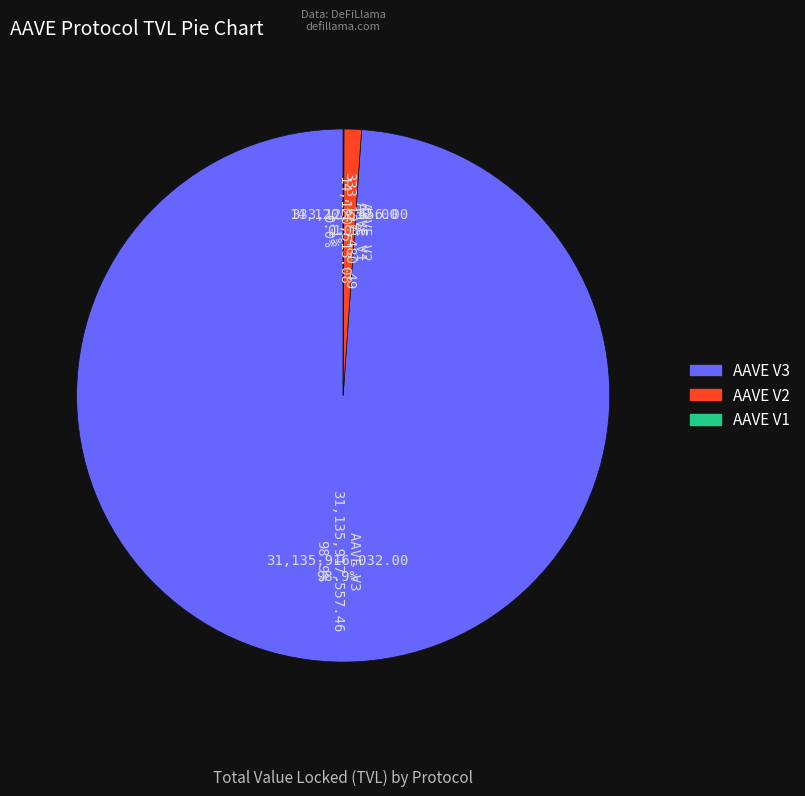

Which slice represents more than half of the pie?

AAVE V3